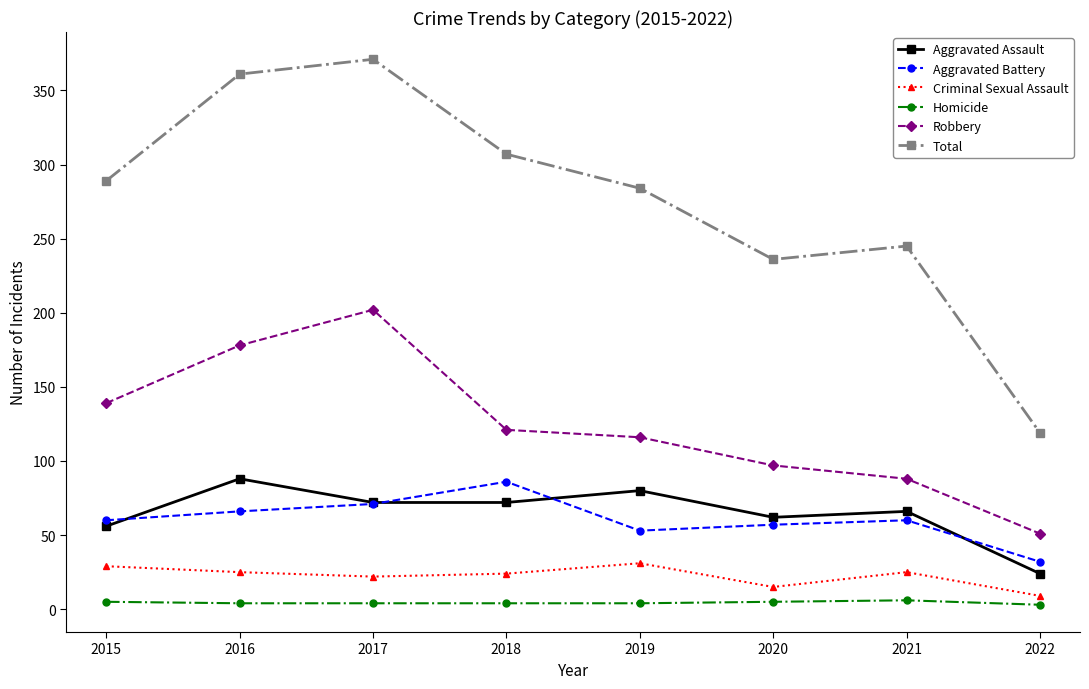

What value does the Aggravated Battery series have at 2020?

57